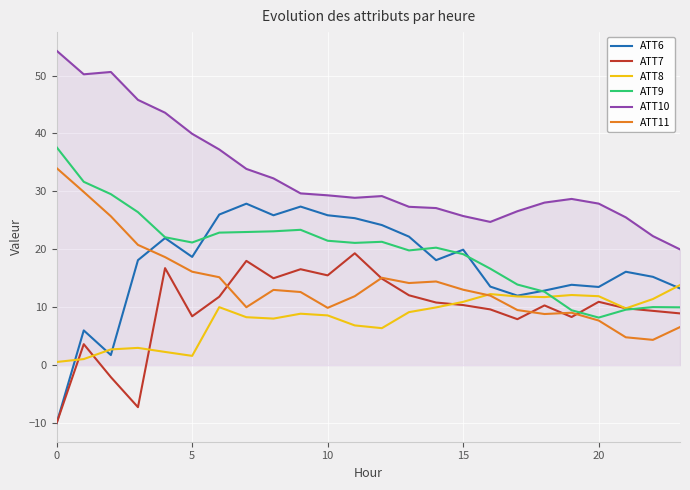

Which series has the largest total across all categories?

ATT10